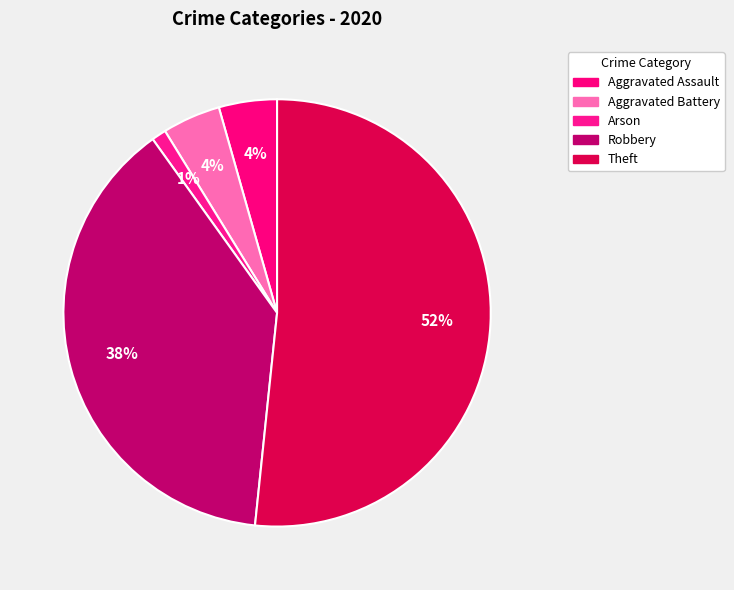

What is the largest slice in the pie chart?

Theft